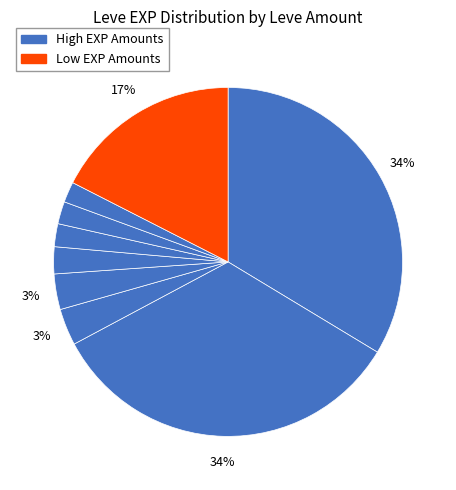

How many slices are in this pie chart?

9